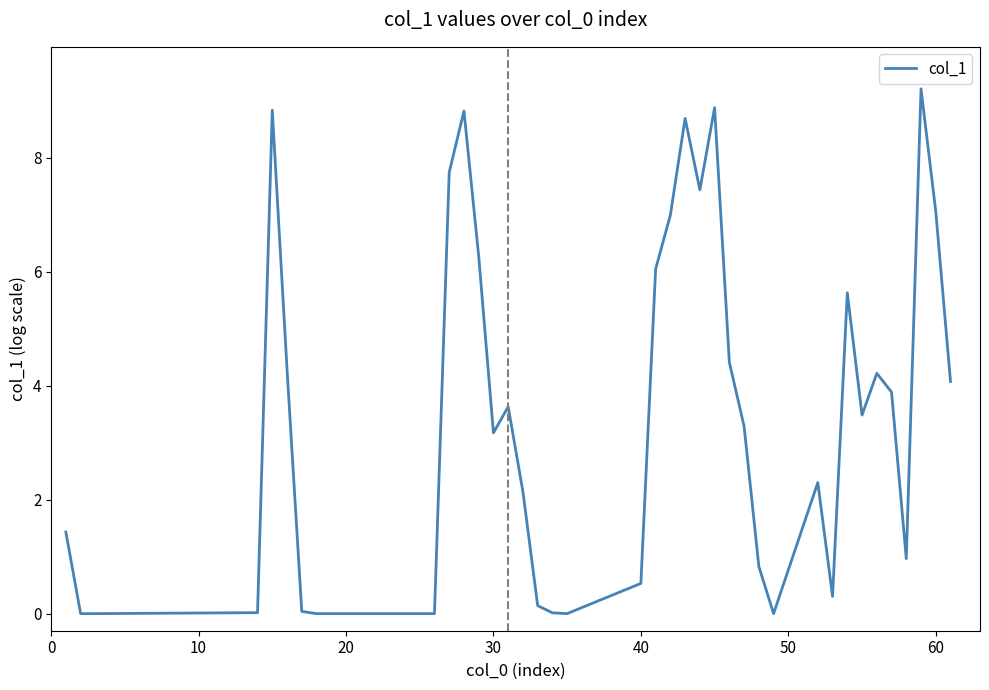

What is the maximum value shown in the chart?

9.2